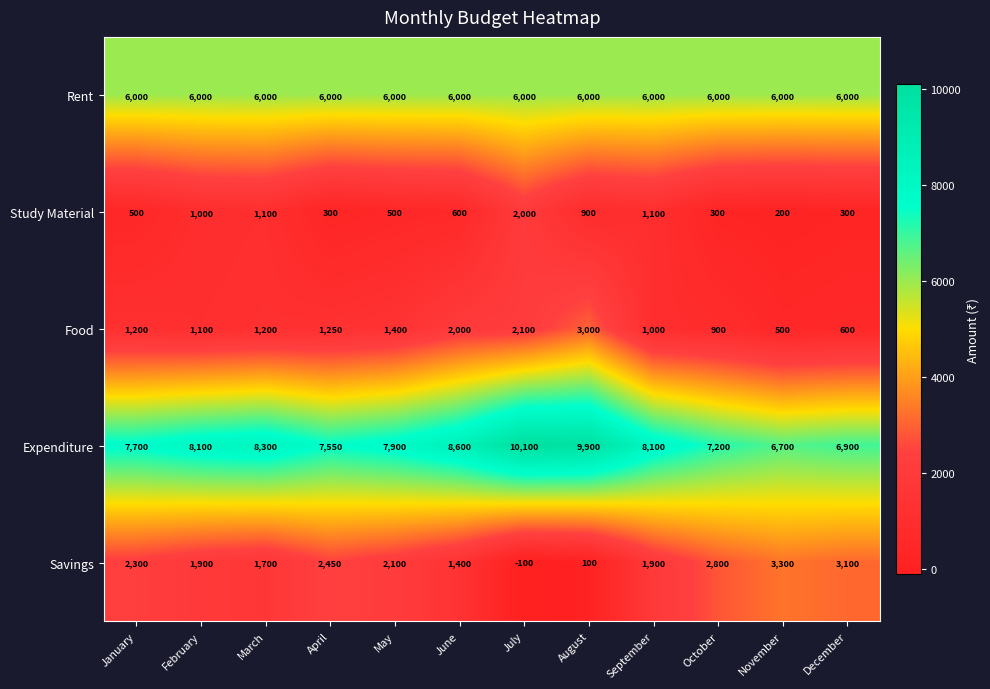

What is the spread (max minus min) of values at July?

10200